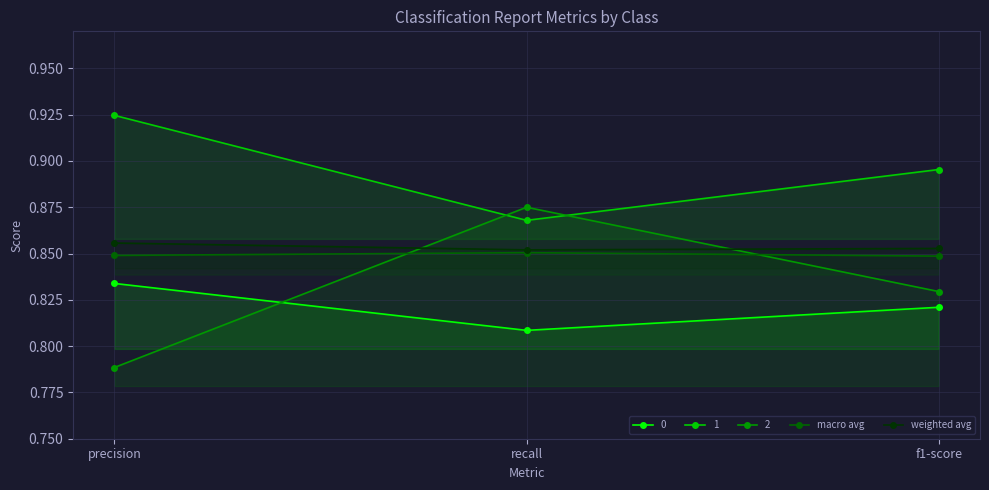

How many lines are shown in the chart?

5